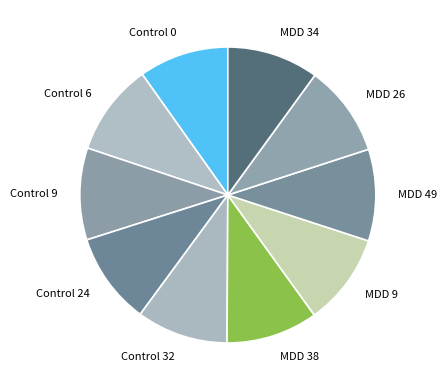

How many segments does this pie chart have?

10